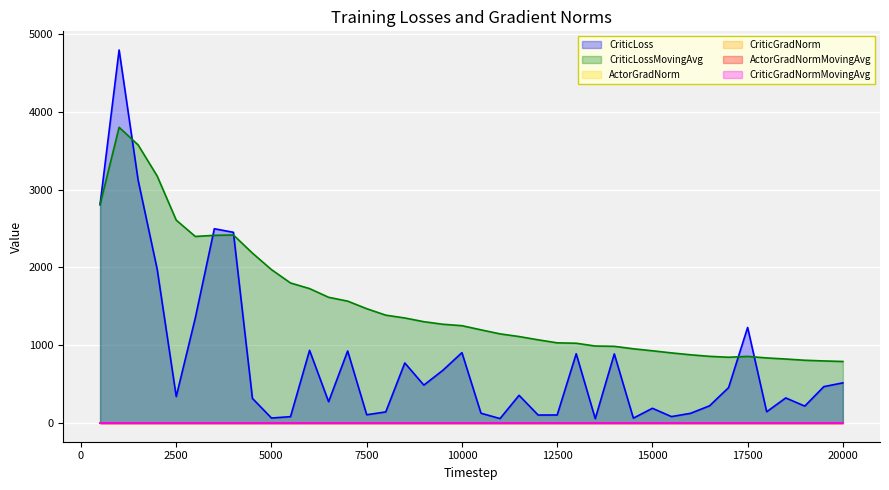

What is the difference between the maximum and minimum values in the CriticLossMovingAvg series?

3009.6